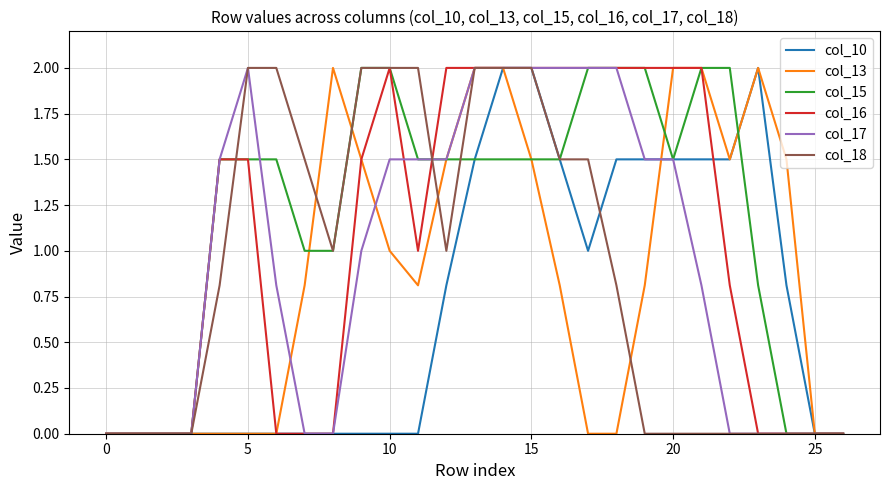

Which series has the largest total across all categories?

col_15